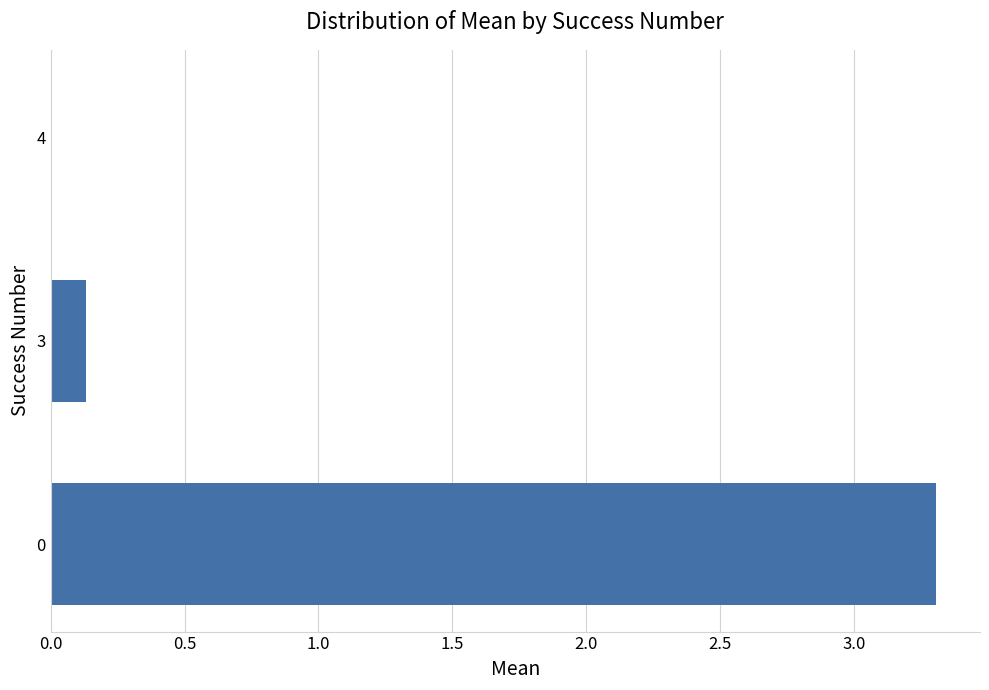

The value at 0 is 3.3. True or false?

True